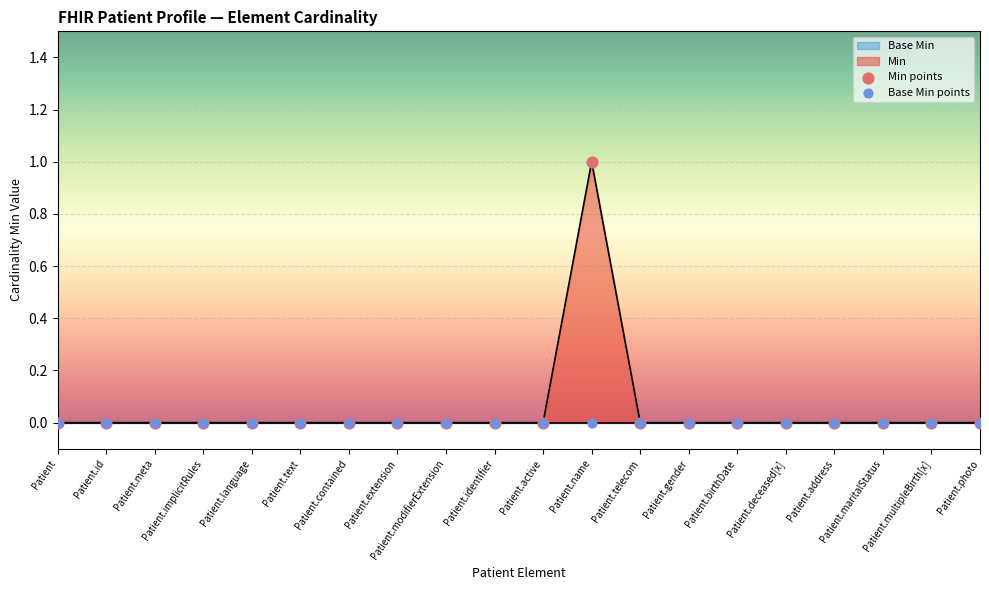

Is the value of Min points at Patient.identifier greater than the value of Base Min points at Patient.contained?

No